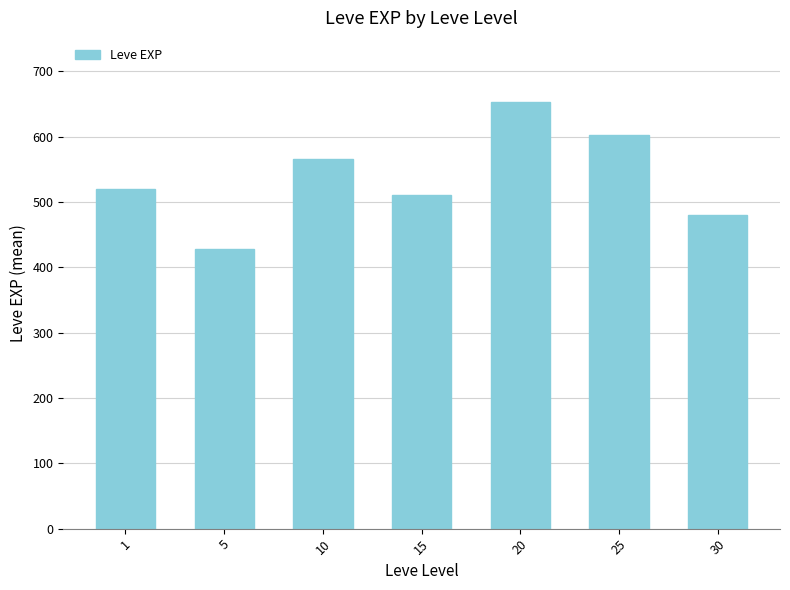

Reading right to left, list all the values displayed in this chart.

480	603	653	510	566	428	520